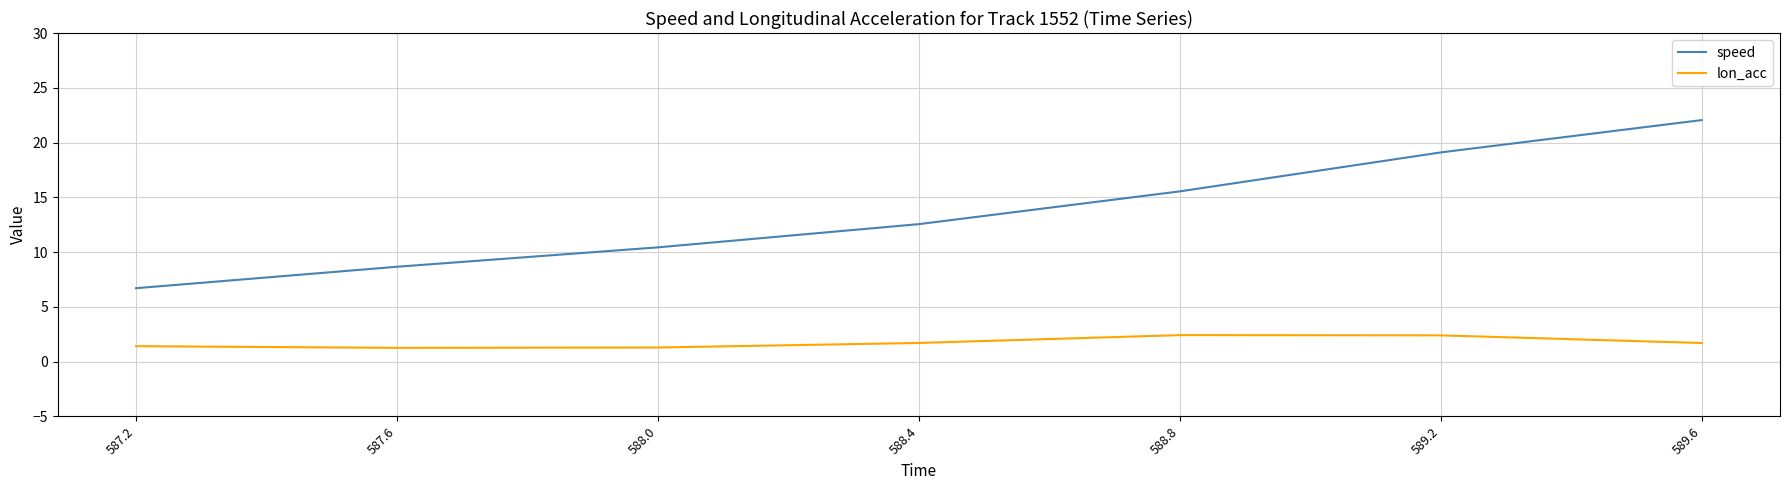

What is the total value across all series at 589.6?

23.7